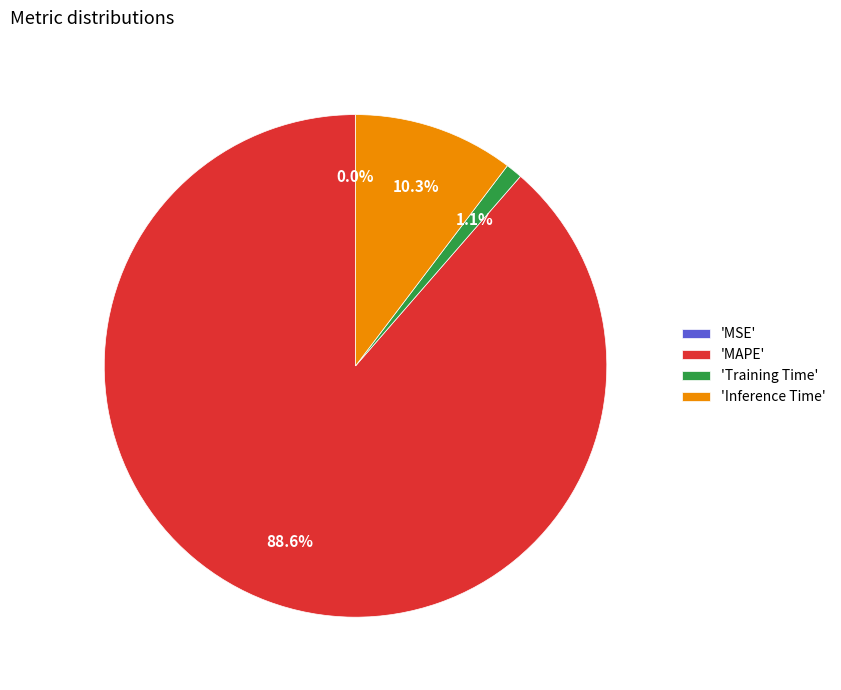

Which has a higher value, 'MAPE' or 'Training Time'?

'MAPE'